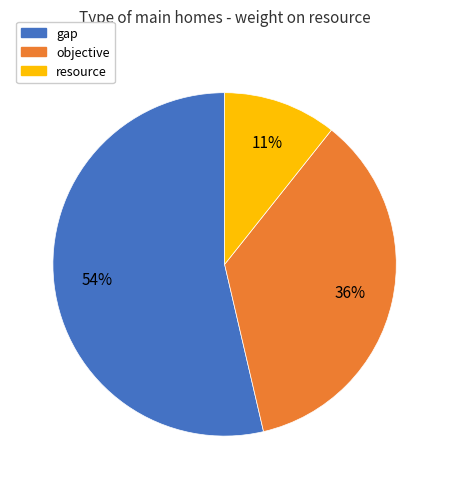

To the nearest percent, what is the average slice percentage?

33%